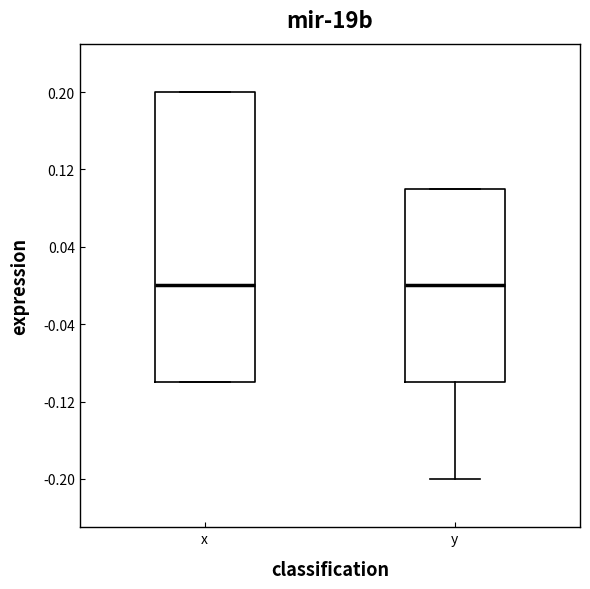

Reading left to right, read every box against the y-axis: the position of its median line, the range the box covers, and the ends of its whiskers. The values are not printed on the chart, so give them approximately, as read against the axis.

x: median 0.0, box -0.1 to 0.2, whiskers -0.1 to 0.2
y: median 0.0, box -0.1 to 0.1, whiskers -0.2 to 0.1